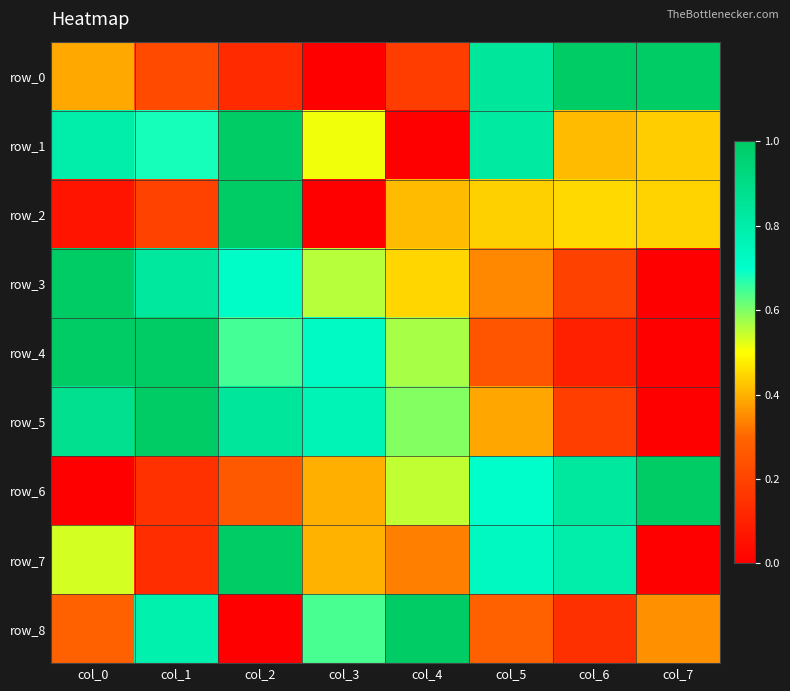

What is the difference between the maximum and minimum values in the row_4 series?

1.0